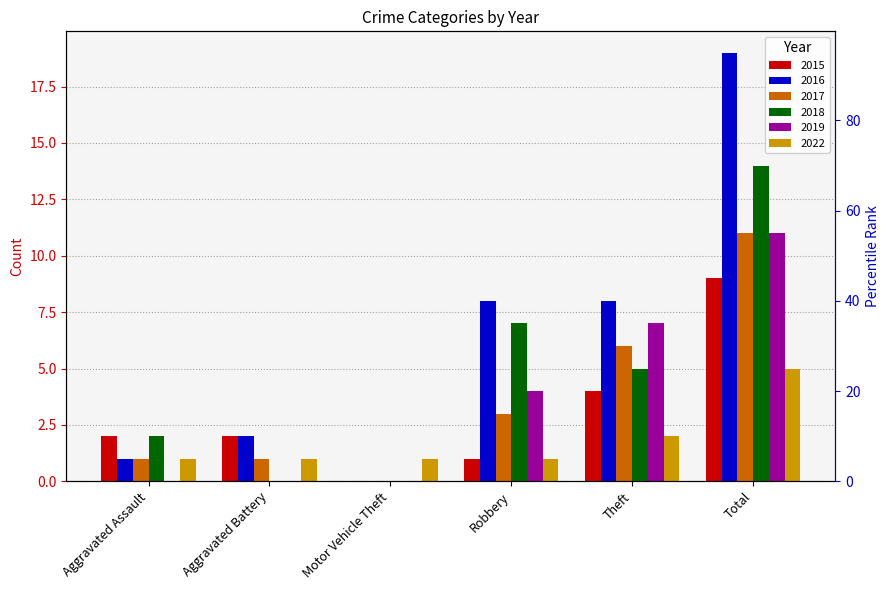

How many bars are there in each group?

6